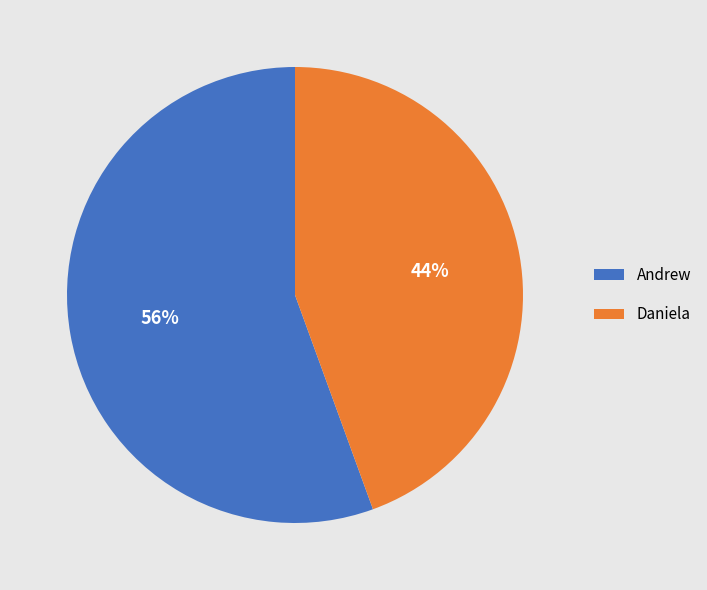

Between Daniela and Andrew, which is larger?

Andrew